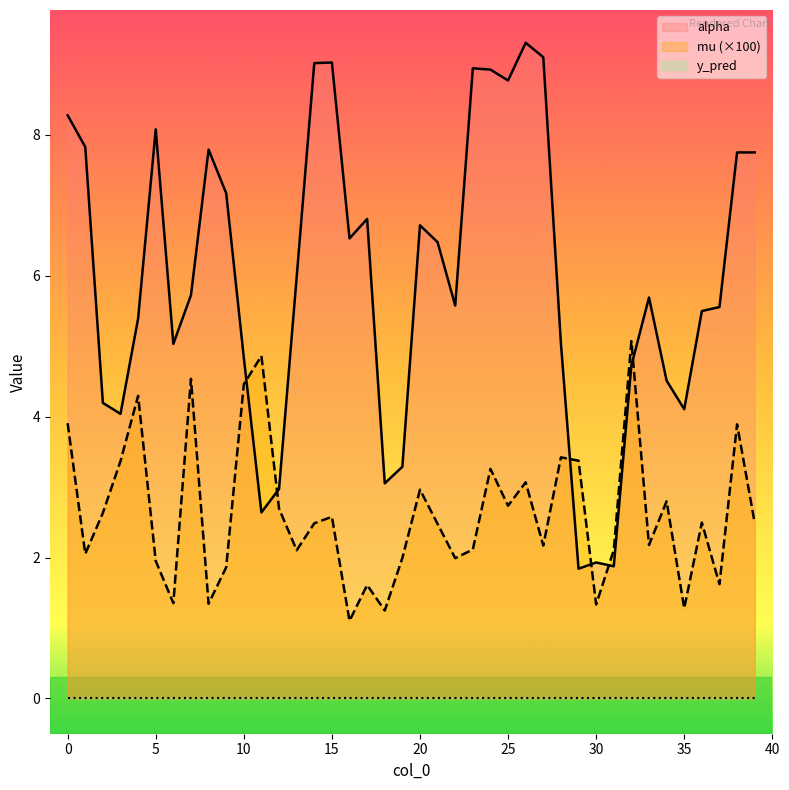

Which has a higher value, 38 or 19?

38